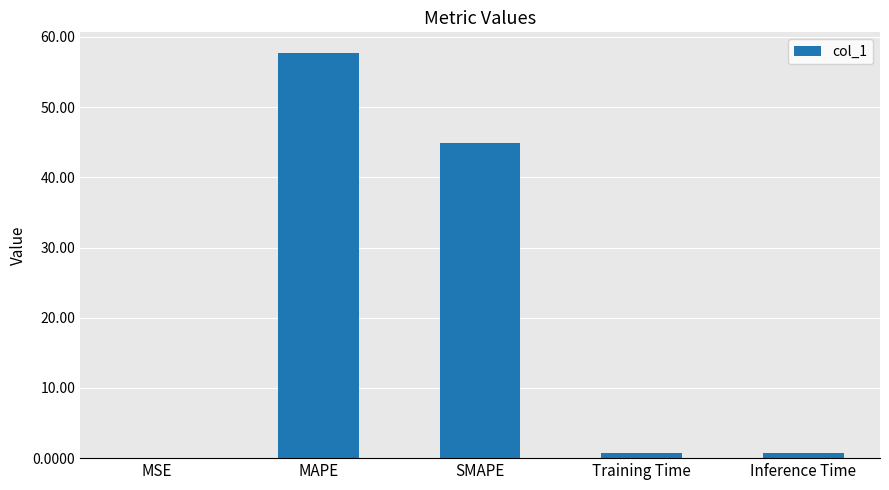

What is the maximum value shown in the chart?

57.8